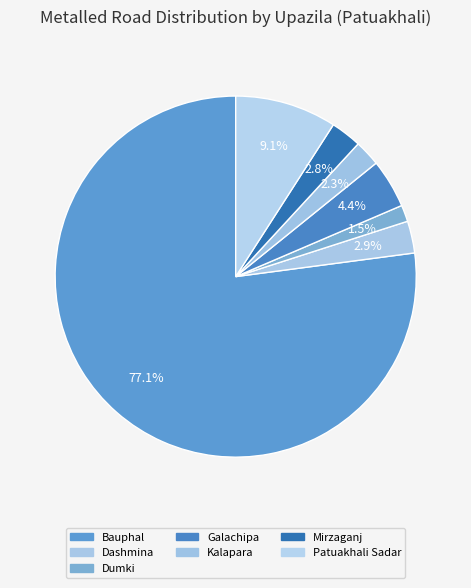

Which slice represents more than half of the pie?

Bauphal